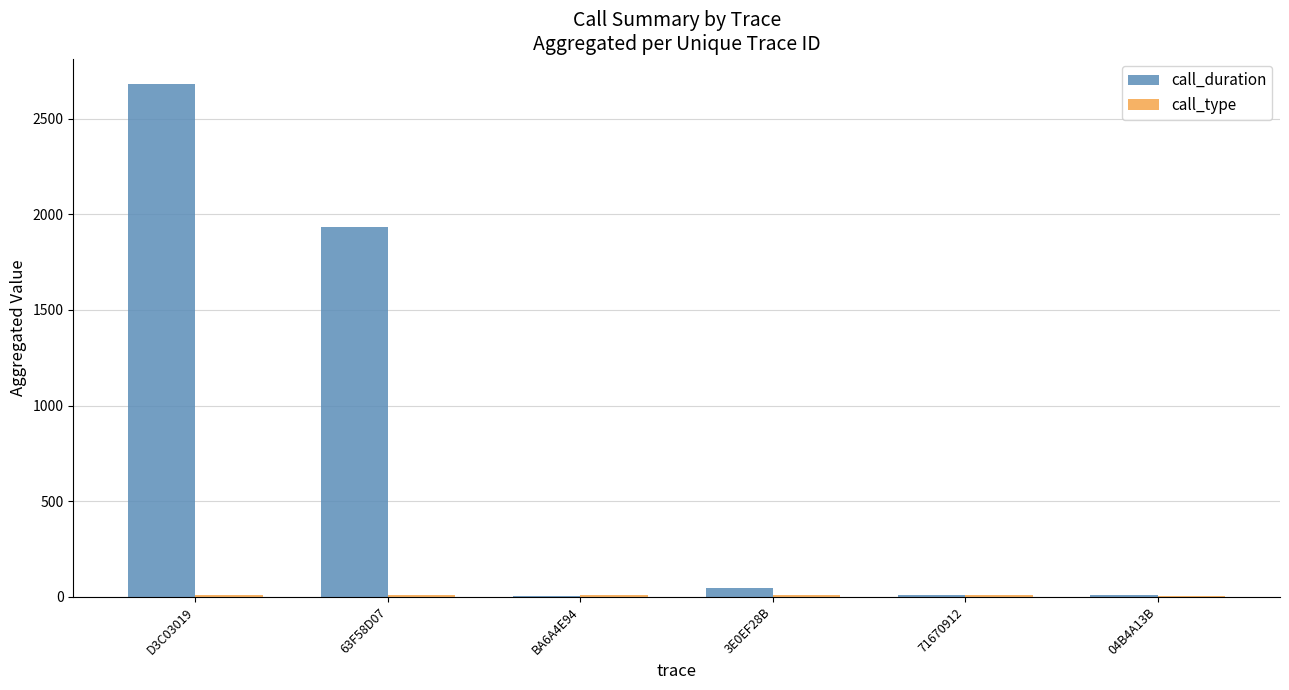

The call_duration series shows 11 at 71670912. True or false?

True